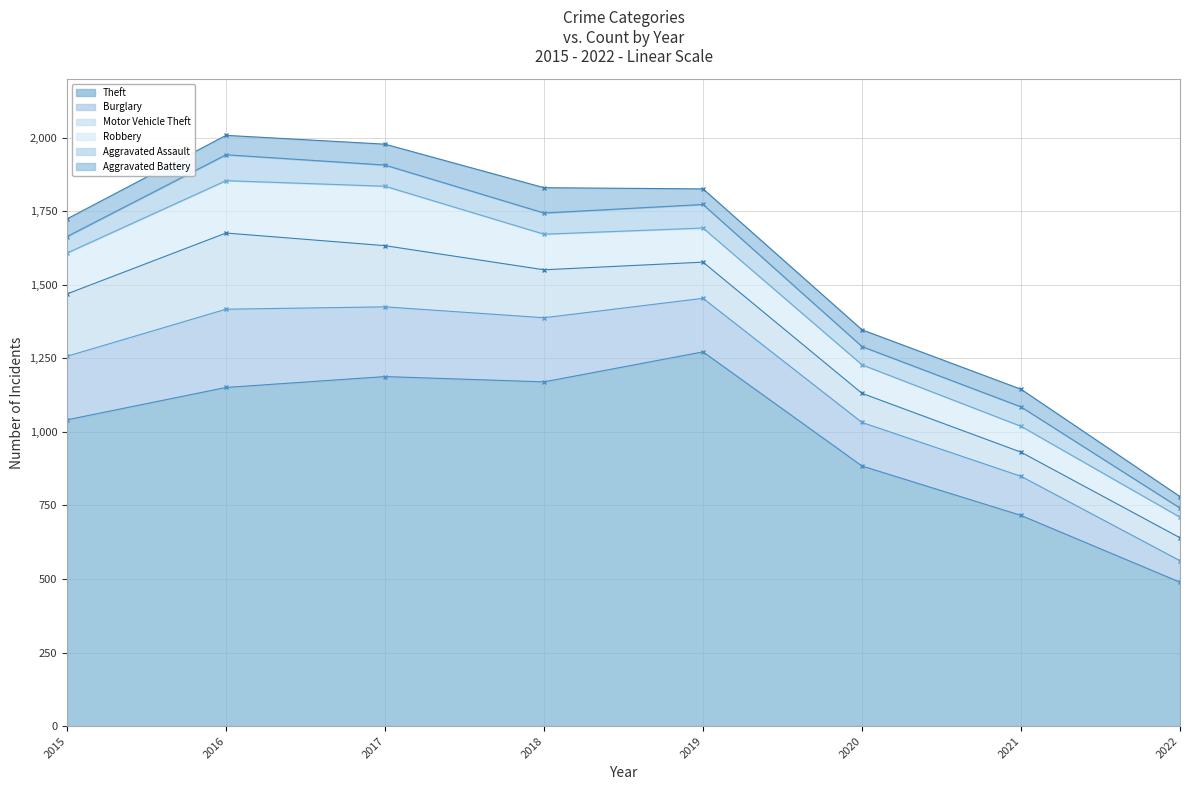

Which series changed the most between 2021 and 2022?

Theft